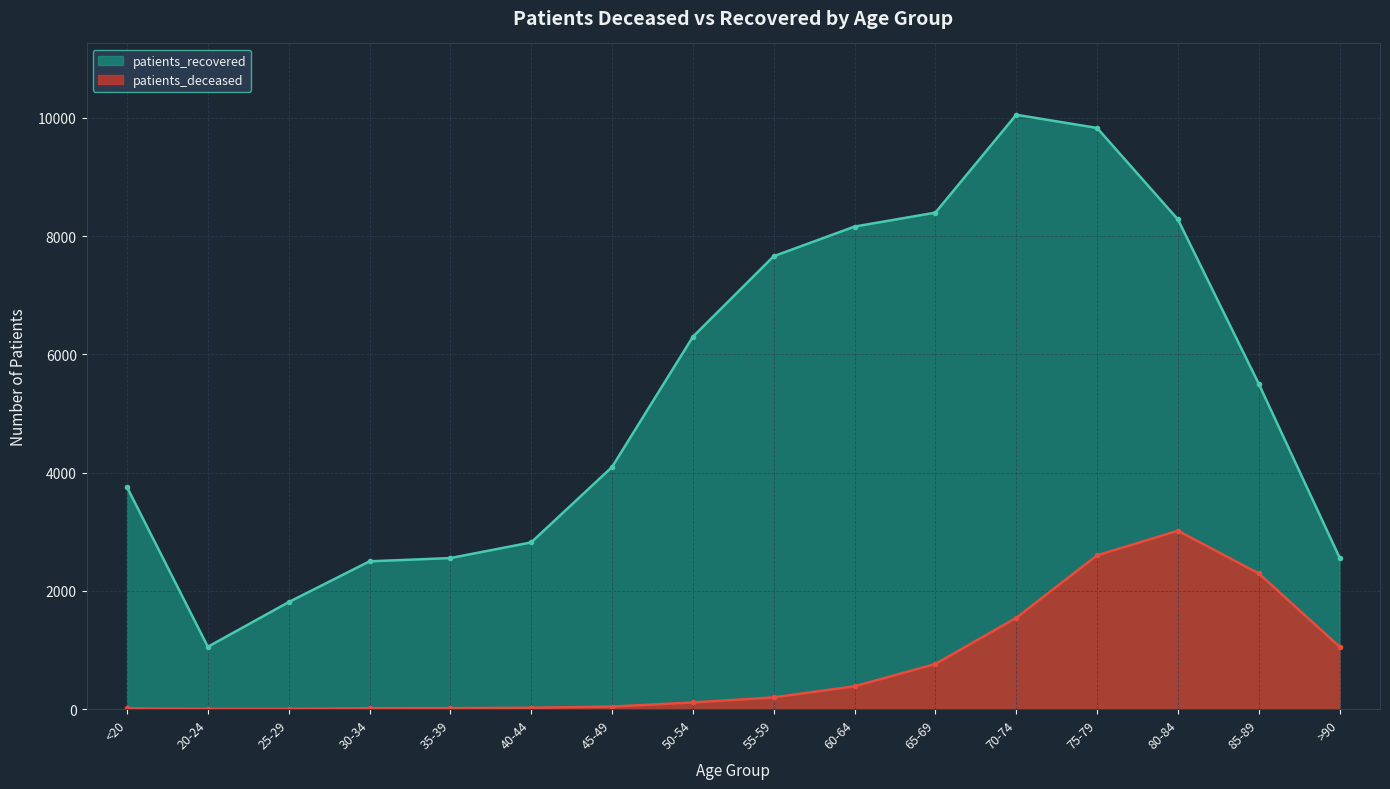

How many interior local peaks does the patients_recovered series have?

1